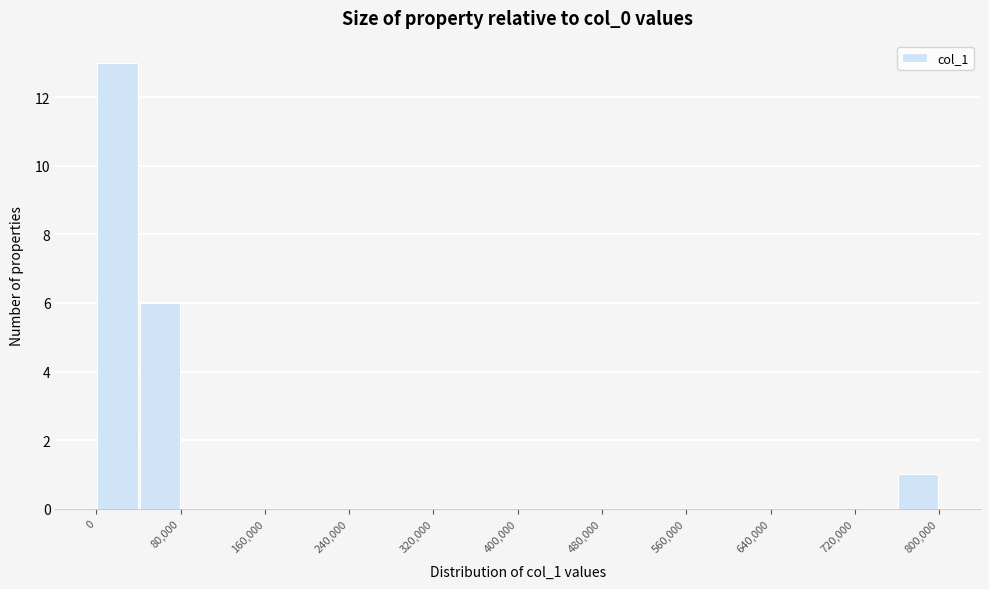

How tall is the bar that spans 0 to 40000 on the x-axis? The values are not printed on the chart, so give them approximately, as read against the axis.

13